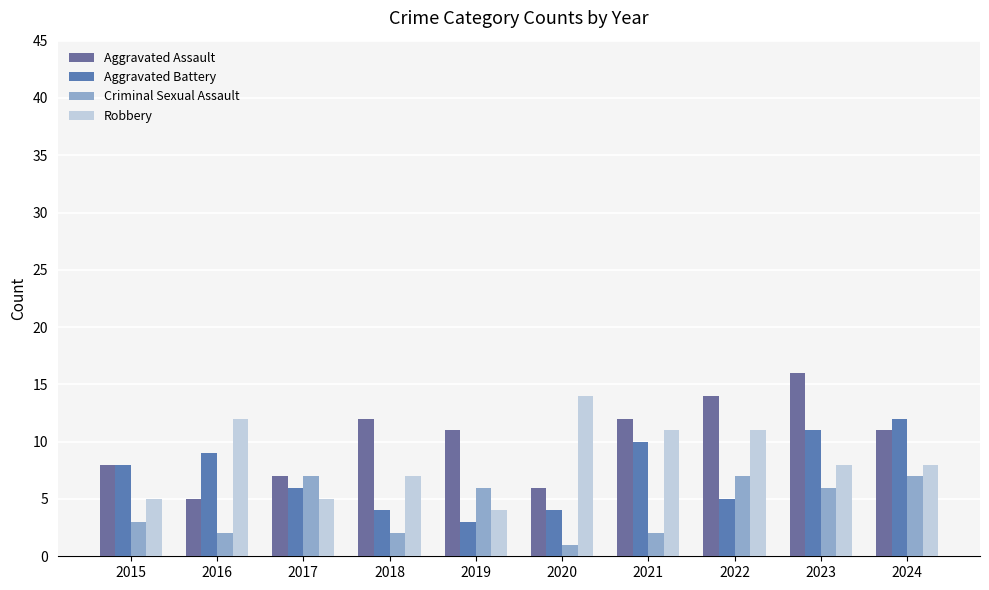

At which label does Aggravated Assault first exceed 11?

2018